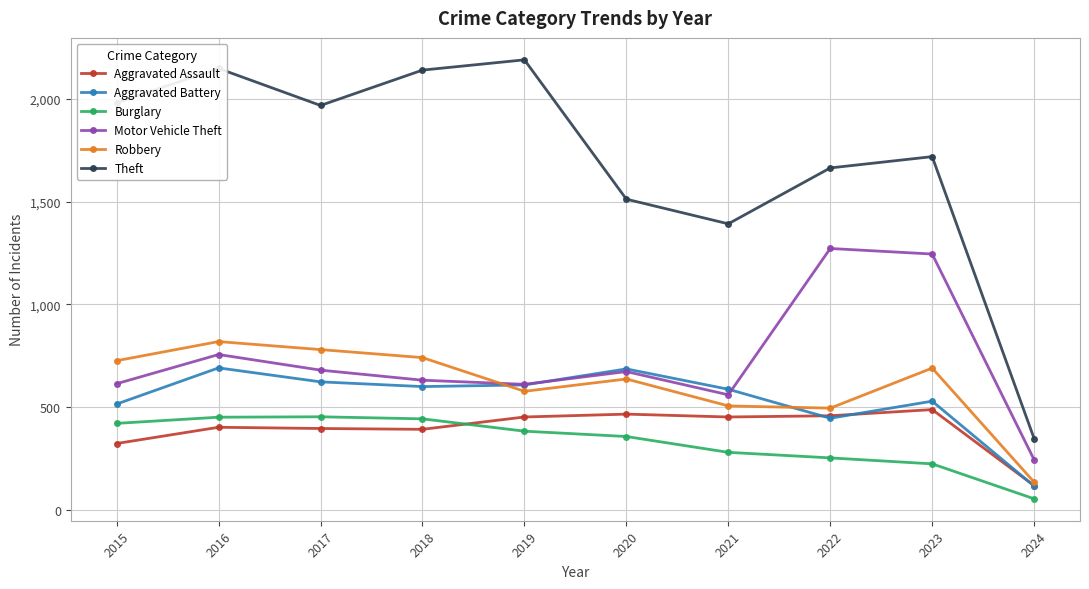

What is the difference between the highest and lowest values at 2015?

1658